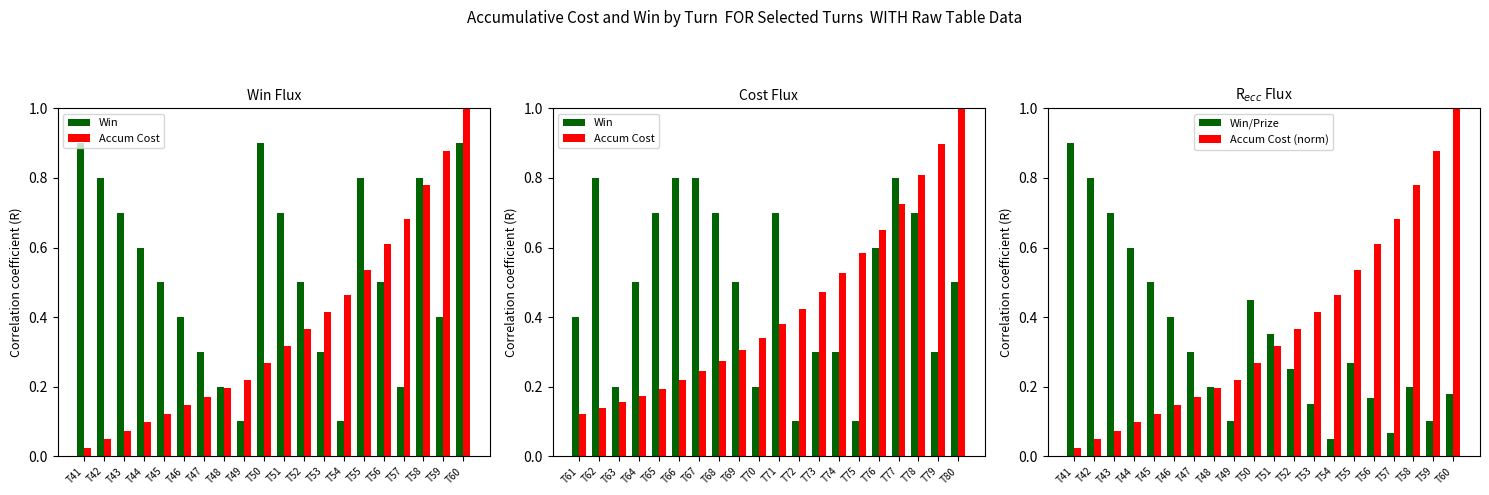

Is it true that Accum Cost (norm) equals 0.2 at T45?

False